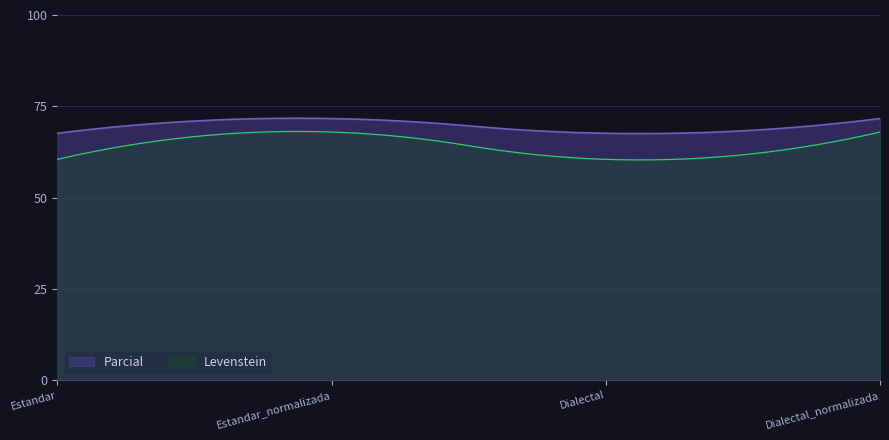

At which category is the sum across all series the highest?

Estandar_normalizada